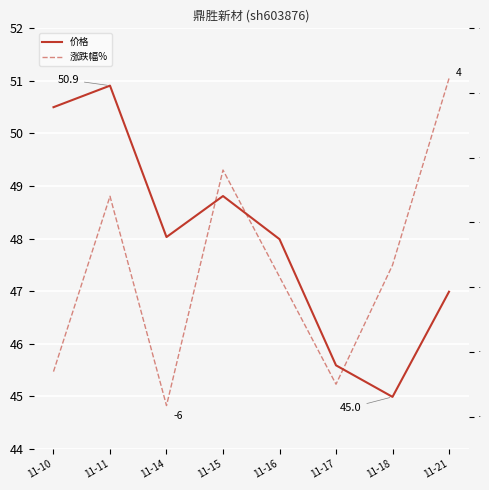

At which label is 涨跌幅% closest to 0?

11-11